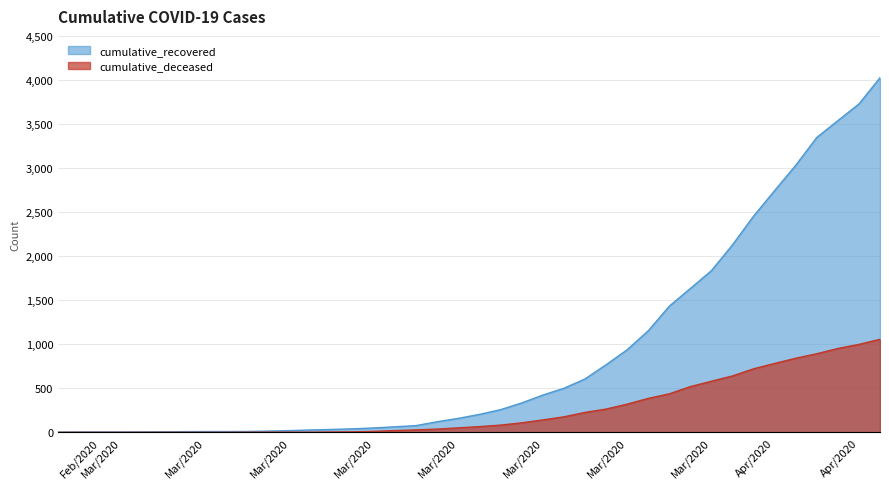

How many lines are shown in the chart?

2